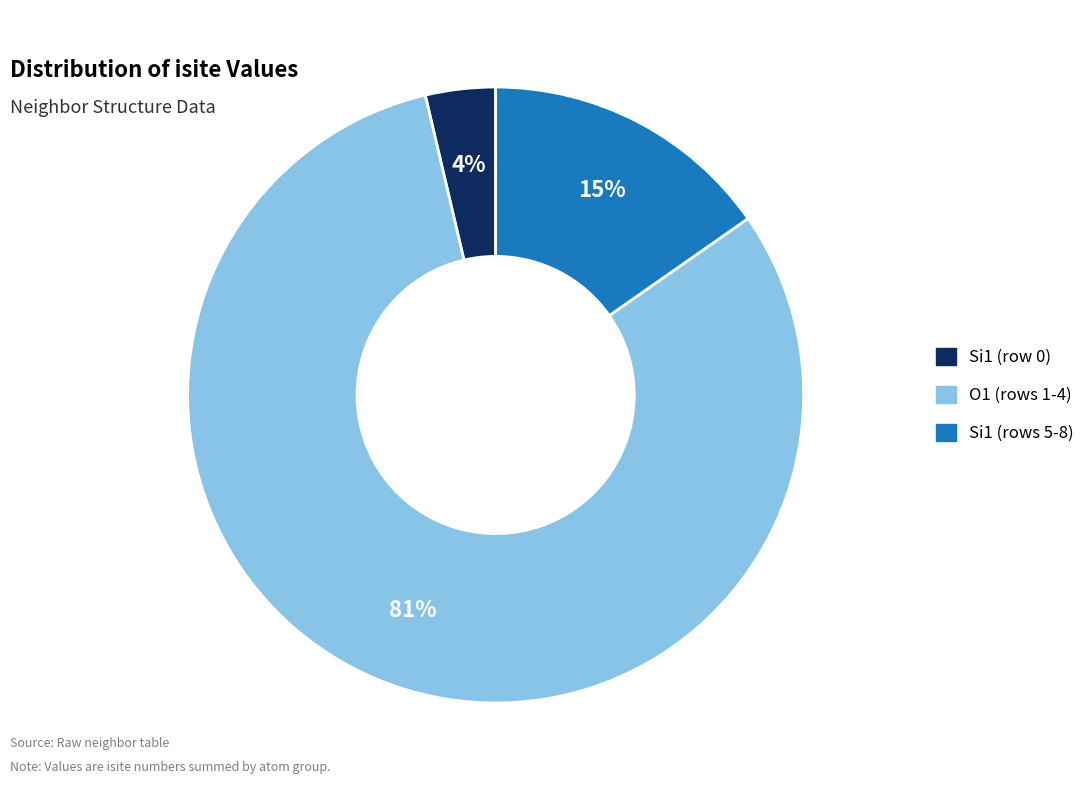

To the nearest percent, what is the difference between the largest and smallest slice percentages?

77%